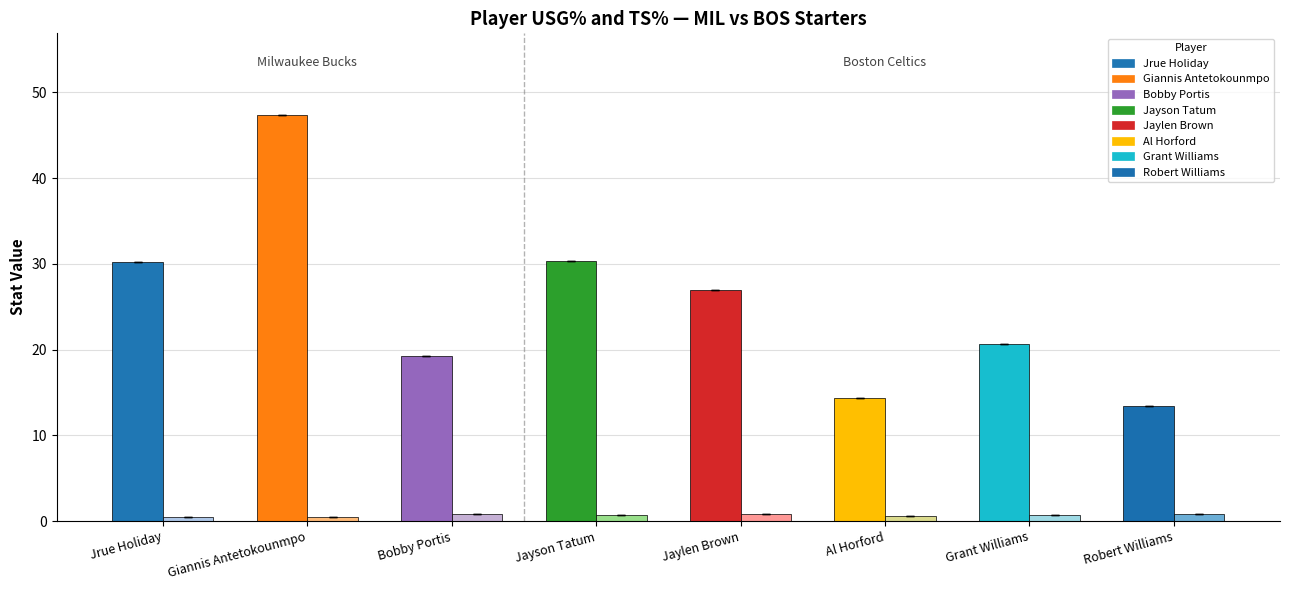

At which category is the sum across all series the highest?

Giannis Antetokounmpo